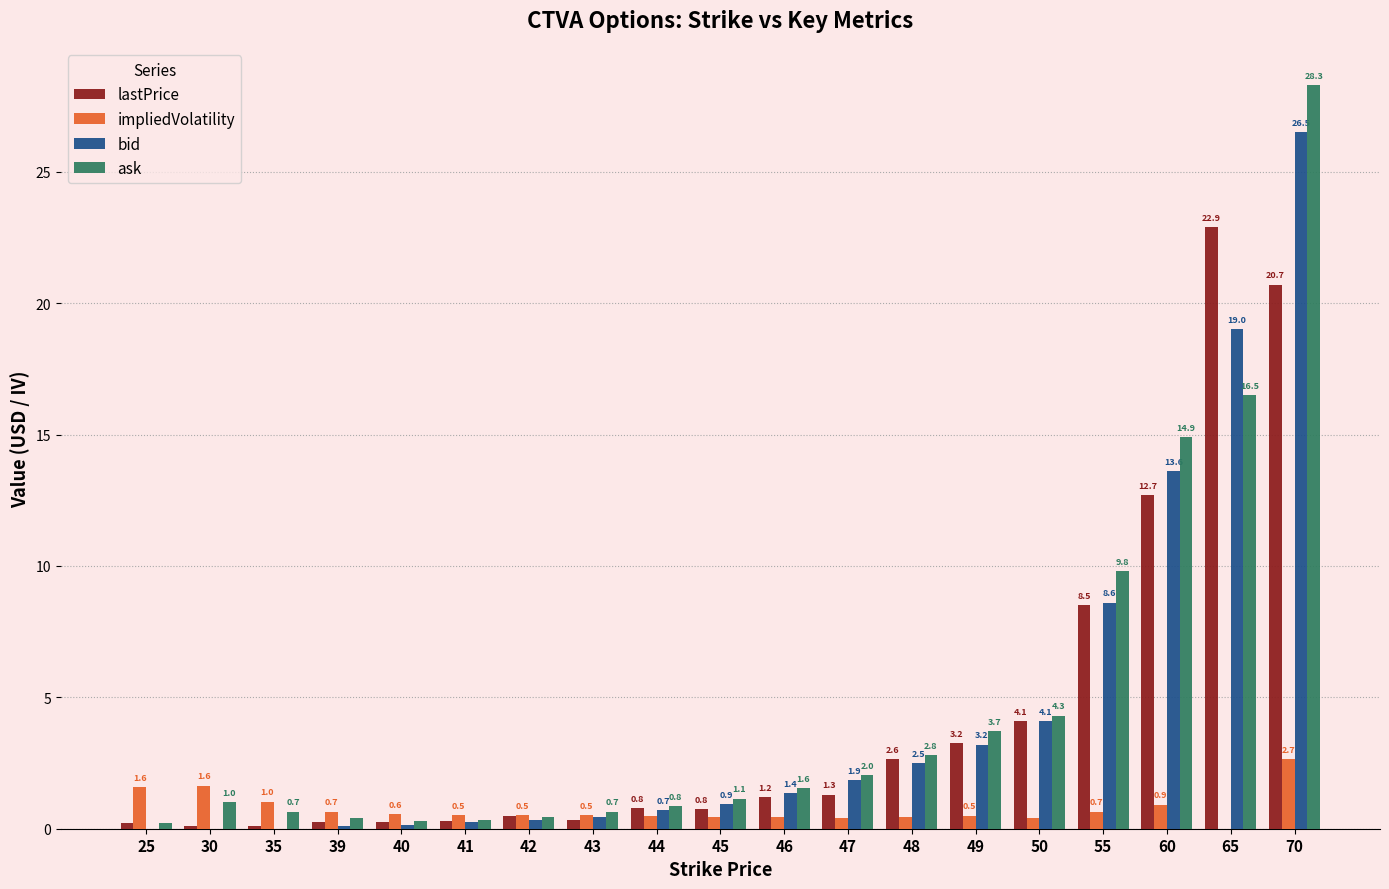

What is the sum of all lastPrice values?

80.9